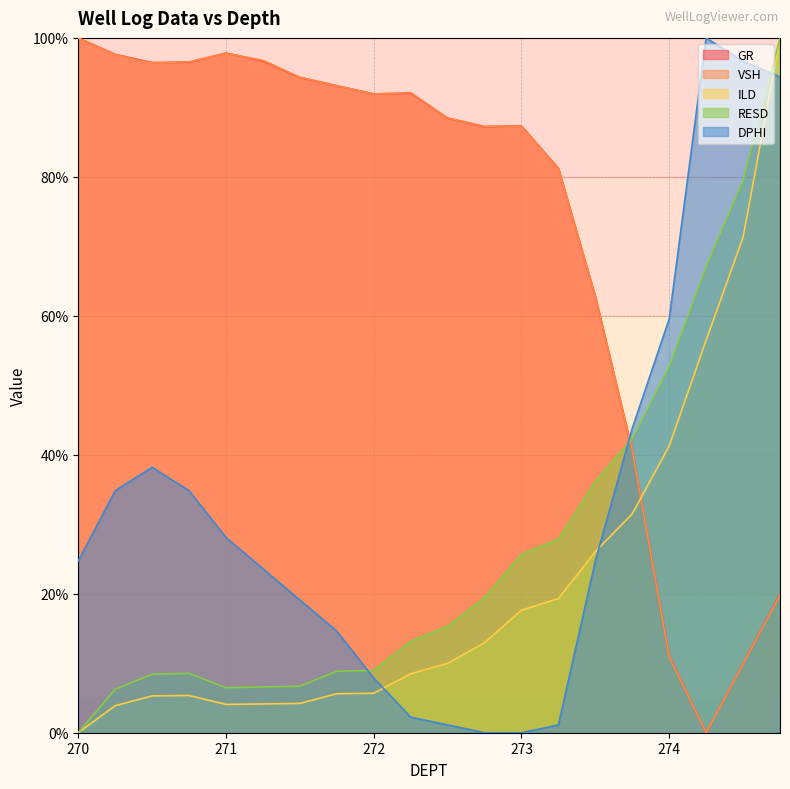

What is the difference between the maximum and minimum values in the RESD series?

100.0